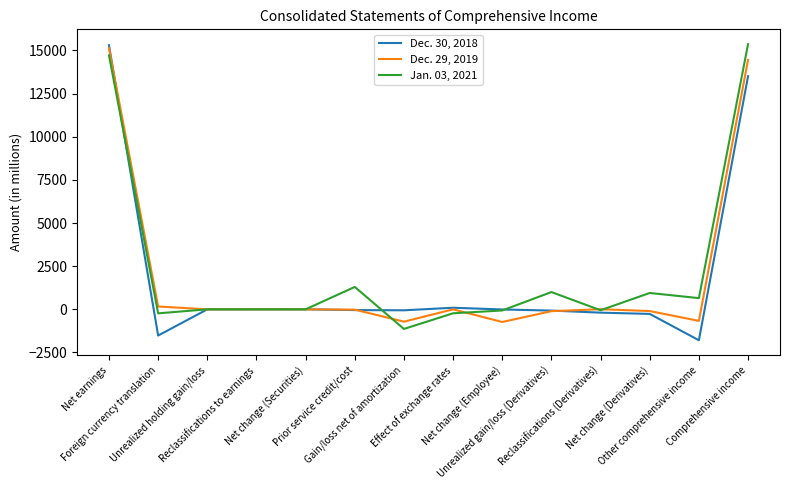

List the series in order of their peak value, lowest first.

Dec. 29, 2019, Dec. 30, 2018, Jan. 03, 2021